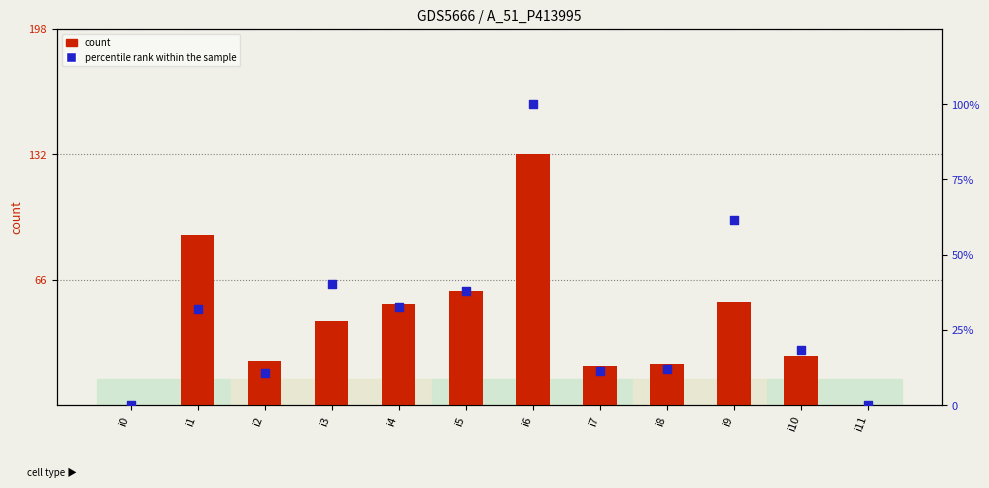

What is the total value across all series at i1?

121.3